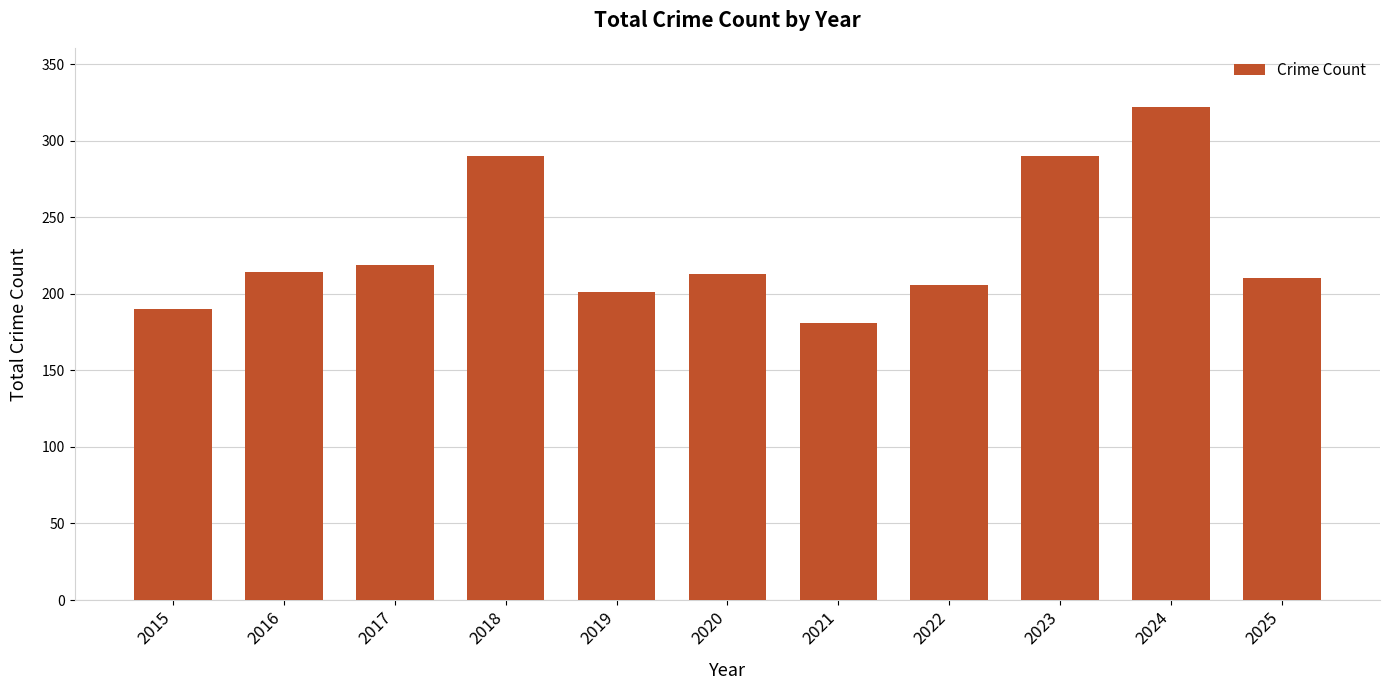

Where is the data nearest to the value 251?

2017